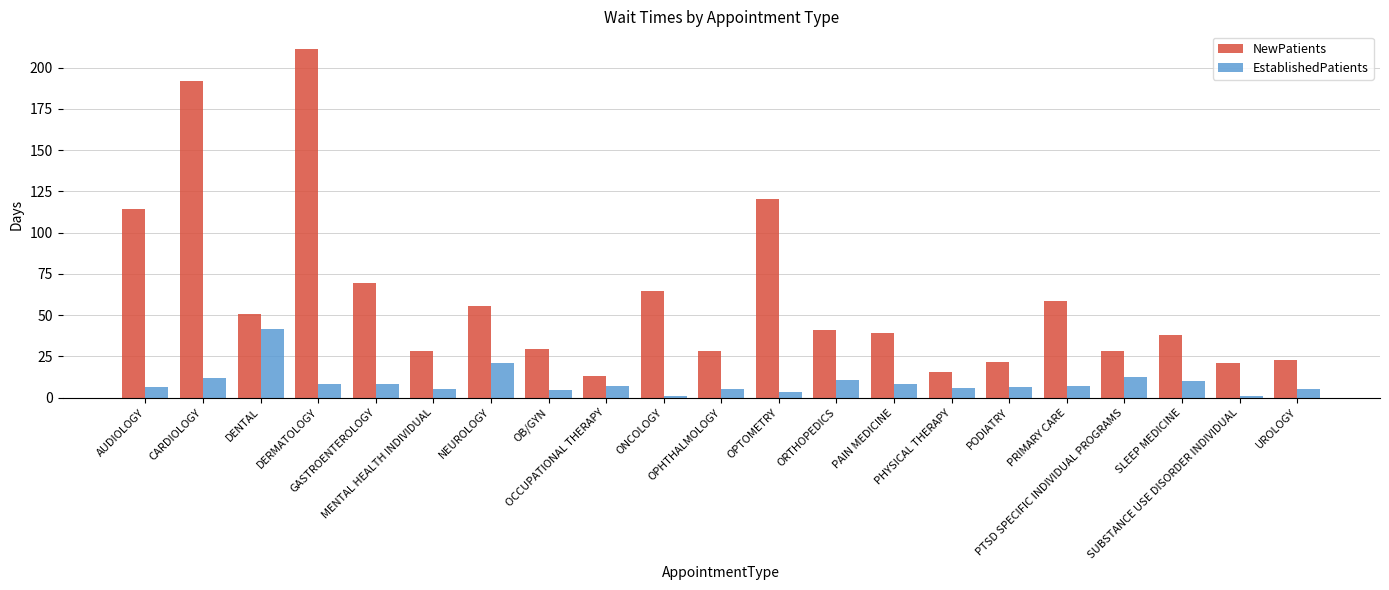

Which series has the largest total across all categories?

NewPatients